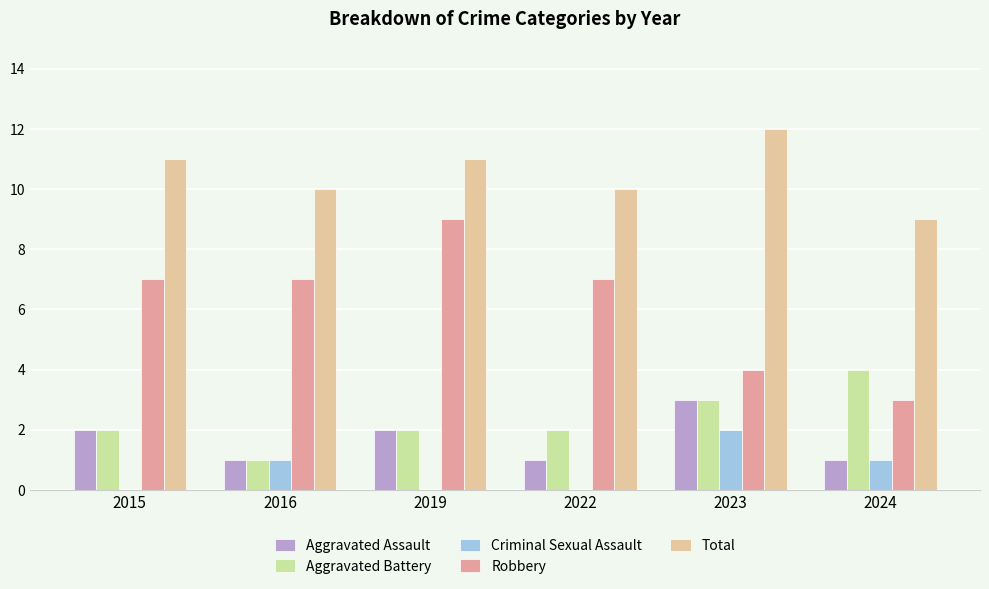

What is the sum of the Aggravated Battery values at 2015 and 2023?

5